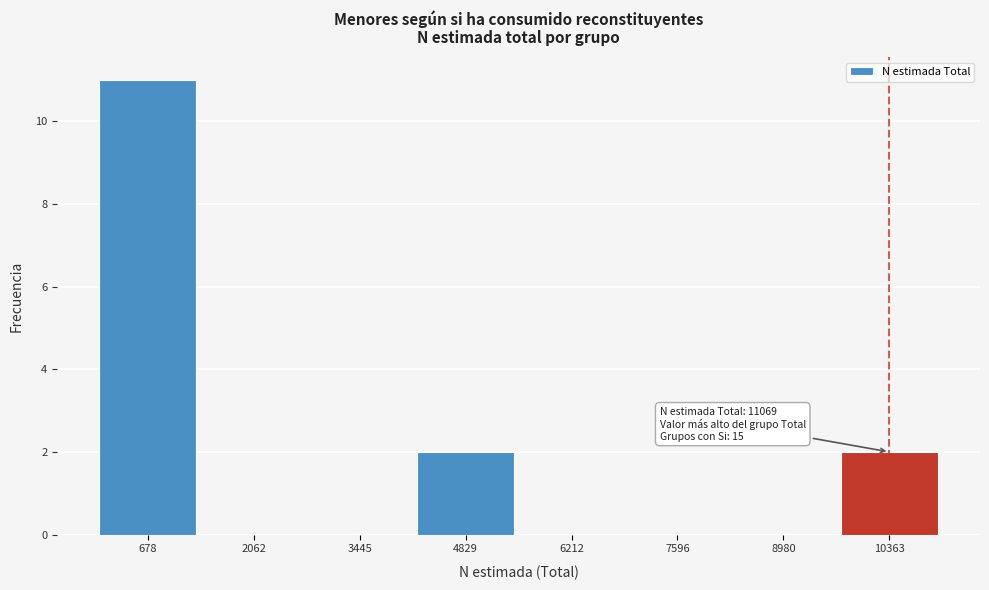

Reading left to right, what are all the values shown in this chart?

678=11	2062=0	3445=0	4829=2	6212=0	7596=0	8980=0	10363=2